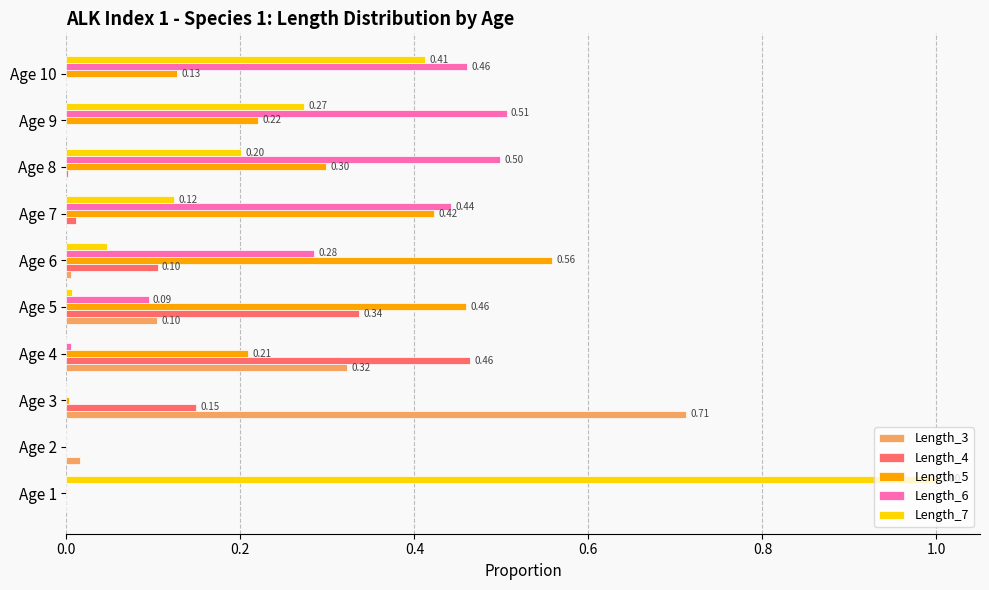

Which series has the largest range (max minus min)?

Length_7